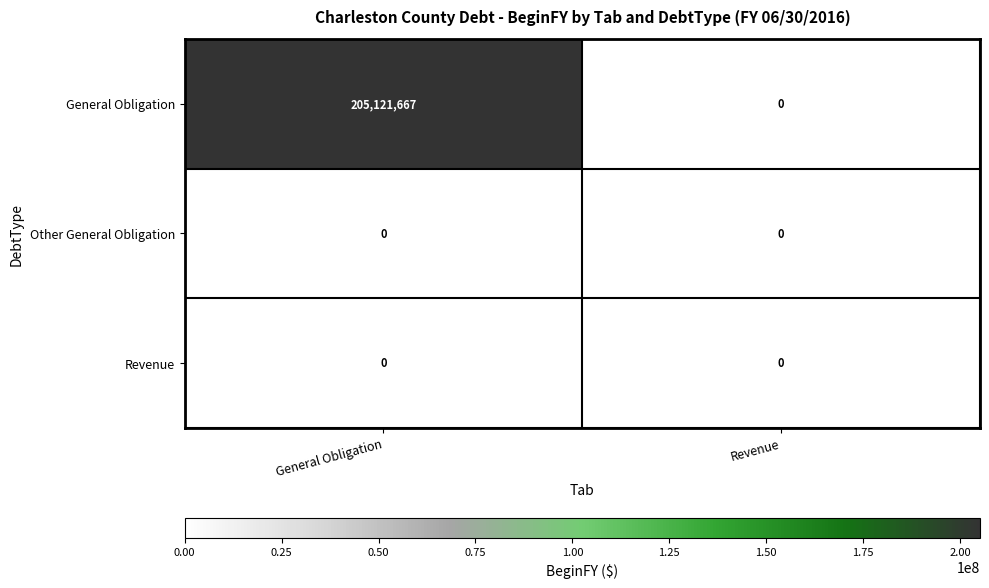

What is the total value across all series at General Obligation?

205121667